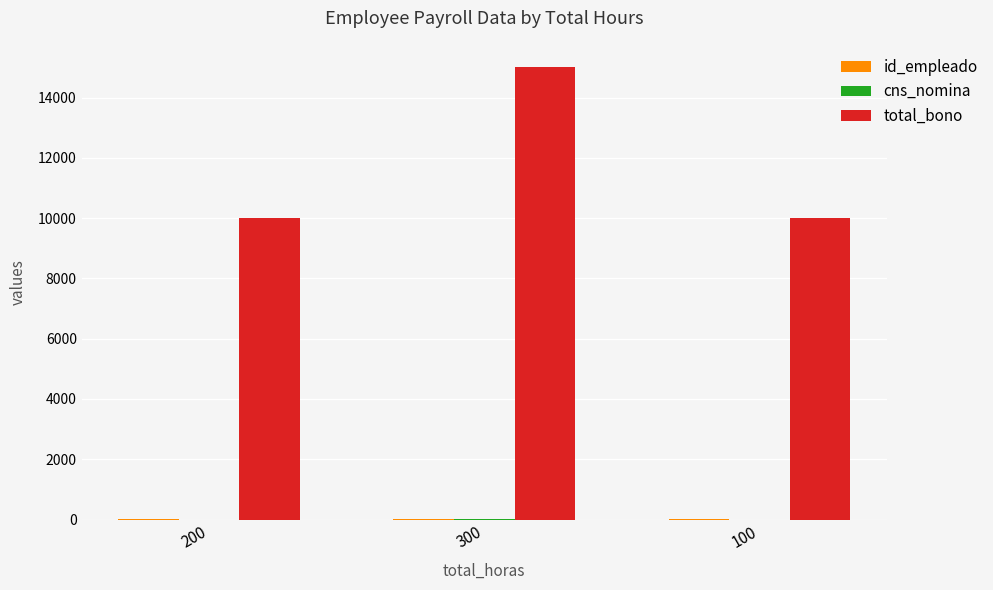

Which series changed the most between 300 and 100?

total_bono